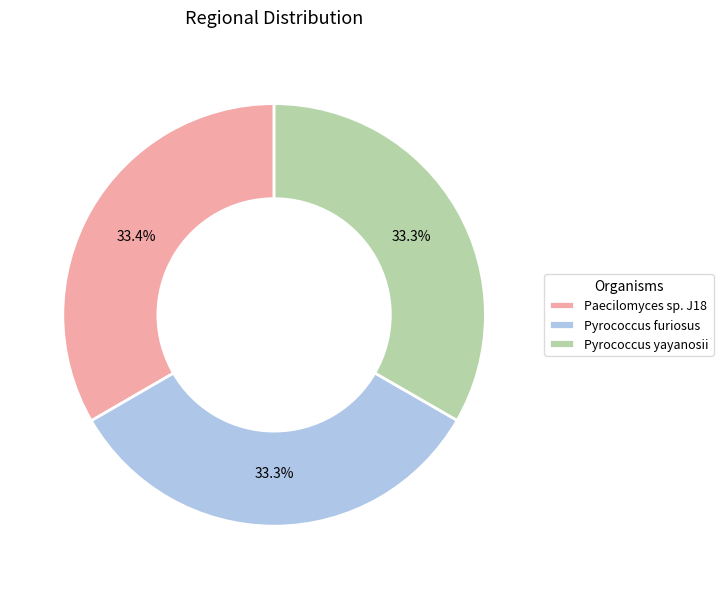

True or false: Paecilomyces sp. J18 accounts for 33% of the total.

True